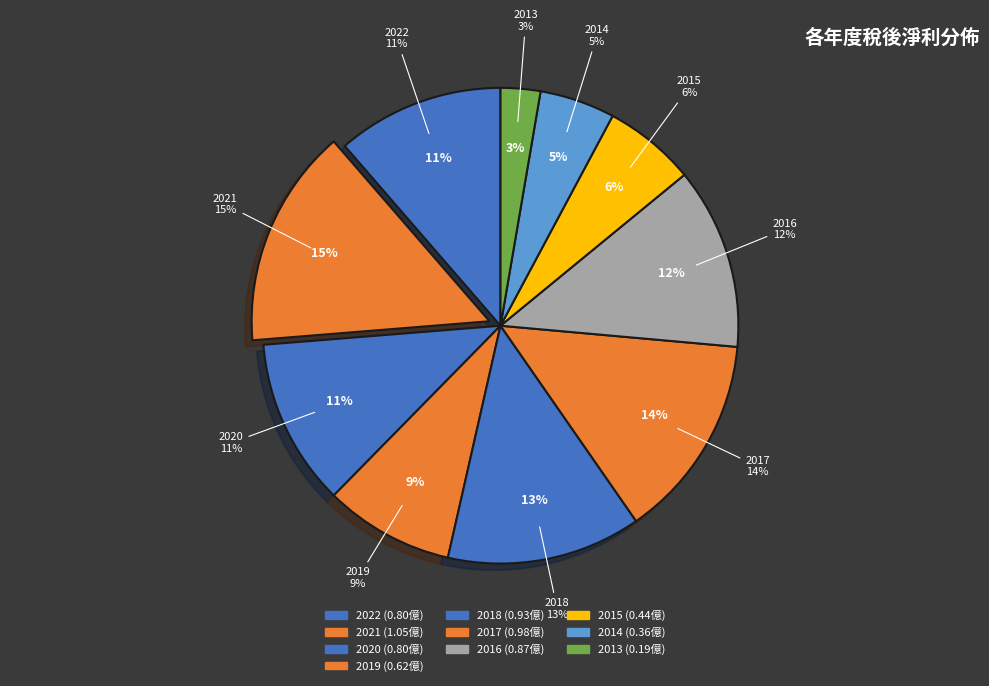

What percentage do 2015 and 2014 together represent?

11.4%